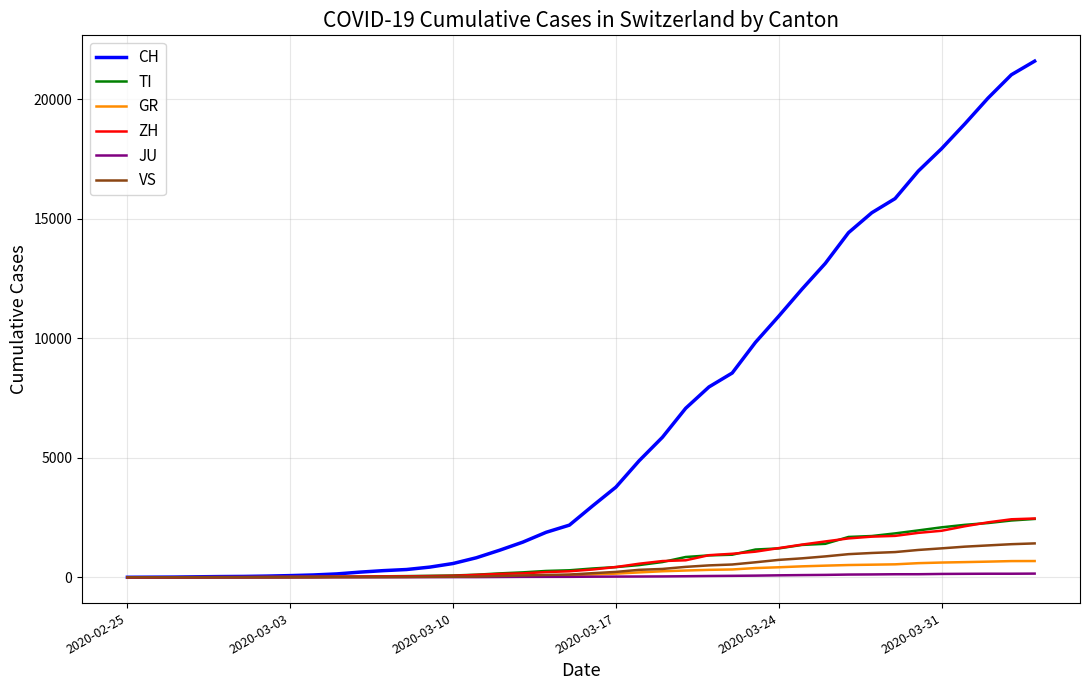

Does the chart display data point markers on the line(s)?

No